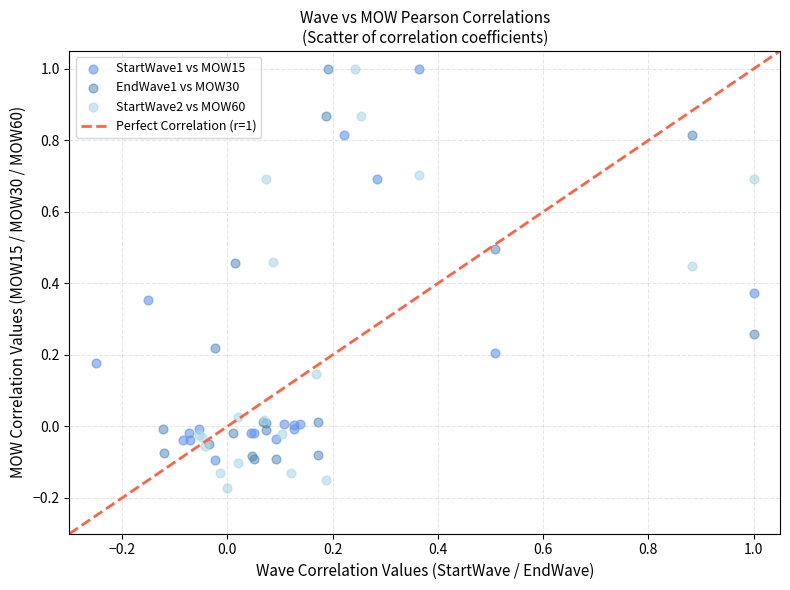

Which series reaches the minimum Y coordinate?

StartWave2 vs MOW60